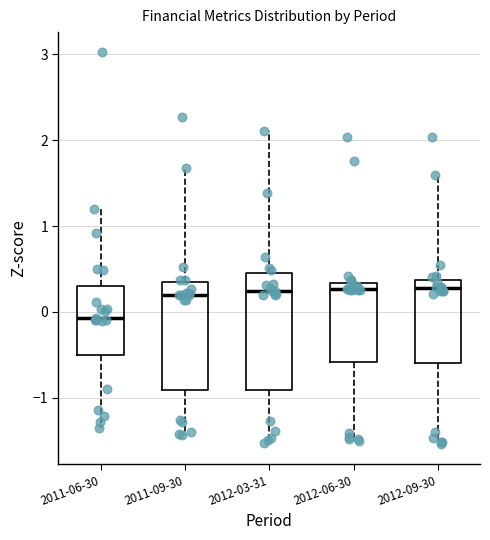

Which box's median line is the lowest?

2011-06-30